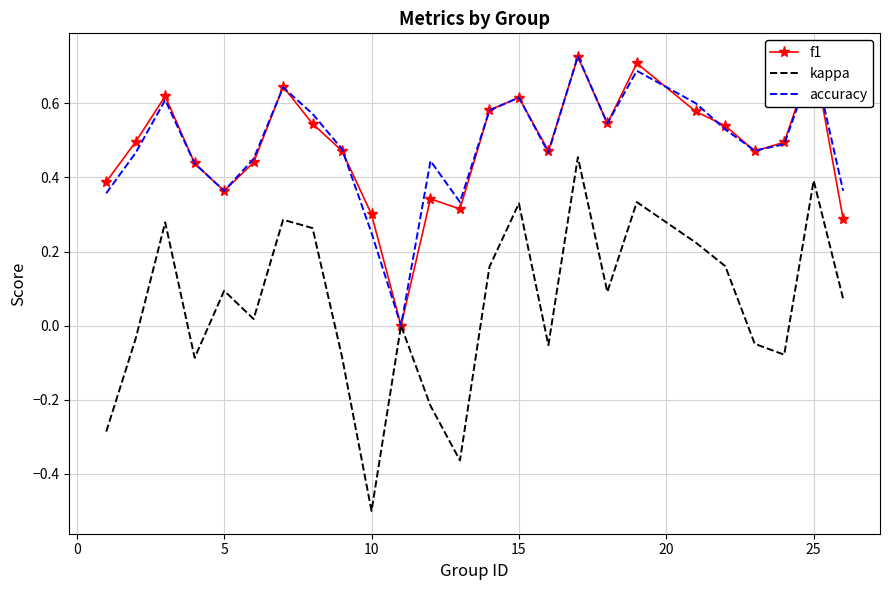

What is the difference between the maximum and second lowest values in the f1 series?

0.4